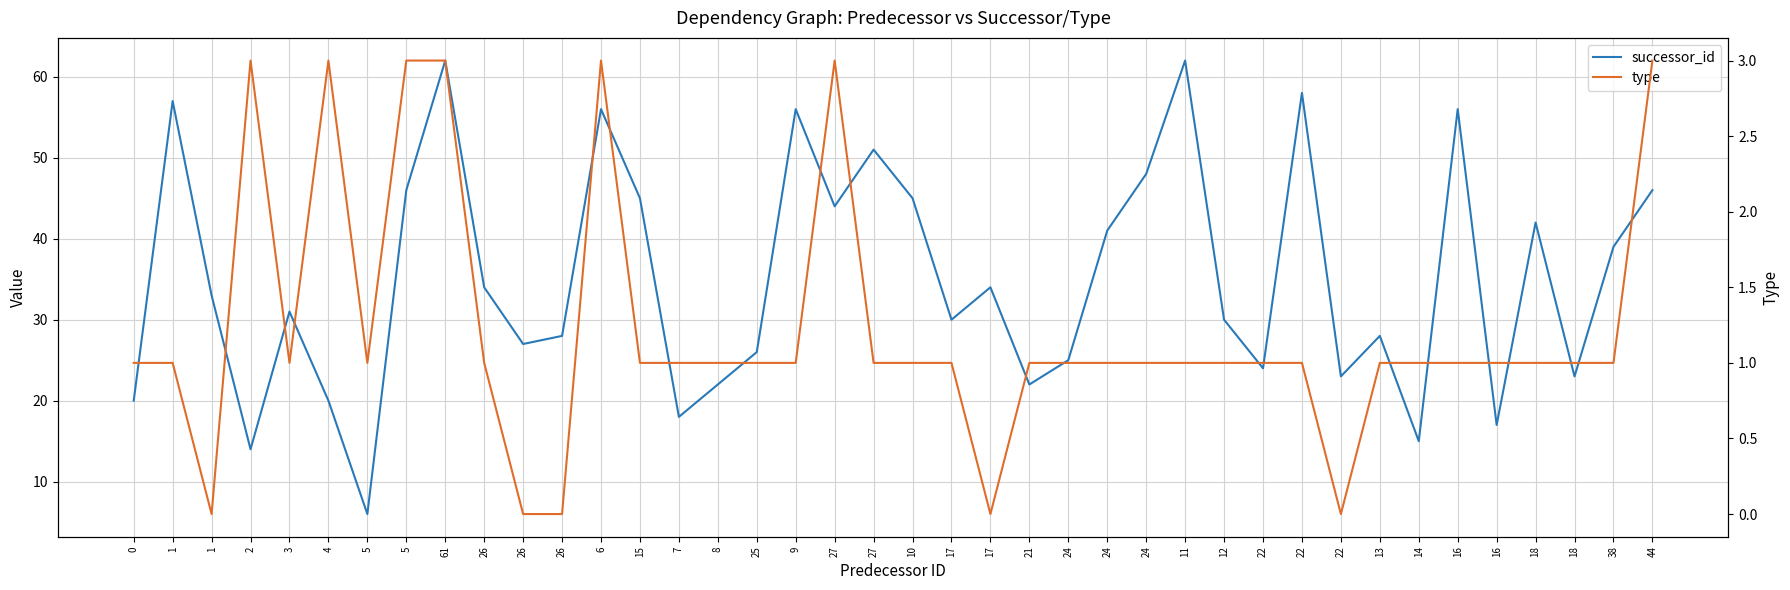

What is the difference between the second highest and second lowest values in the successor_id series?

48